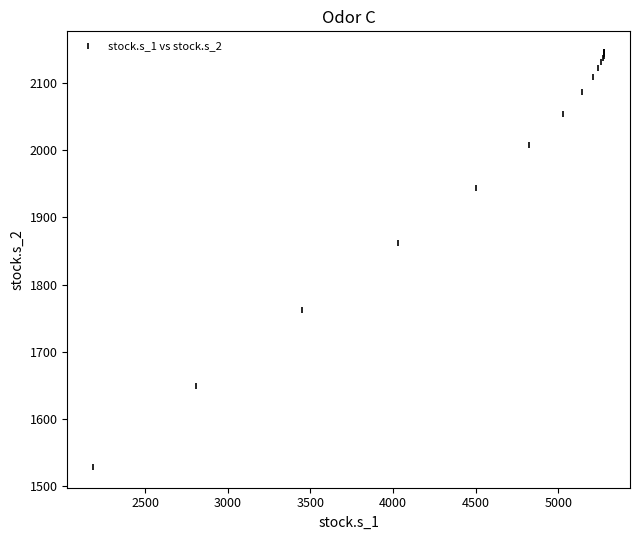

What Y value in the scatter plot is closest to 1837?

1861.6